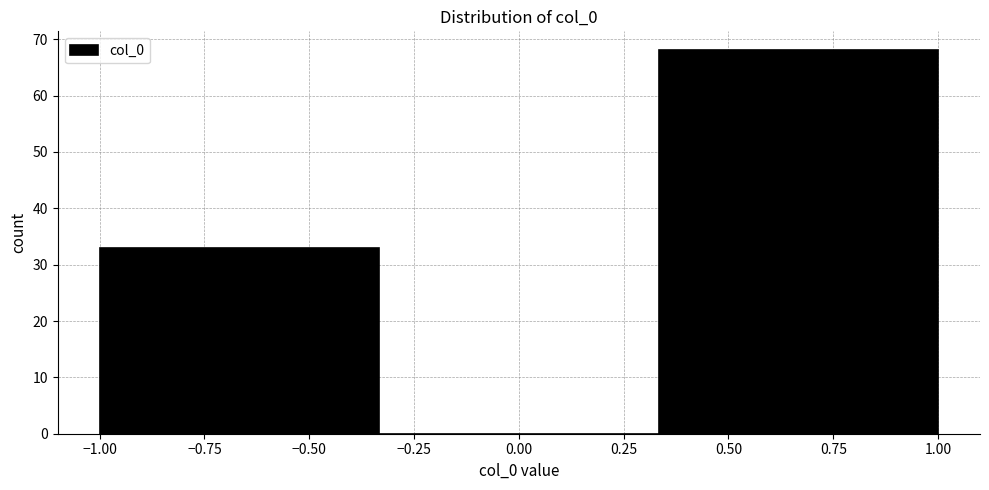

How tall is the bar that spans 0.35 to 1.00 on the x-axis? Neither the bar edges nor the heights are printed on the chart, so give them approximately, as read against the axes.

68